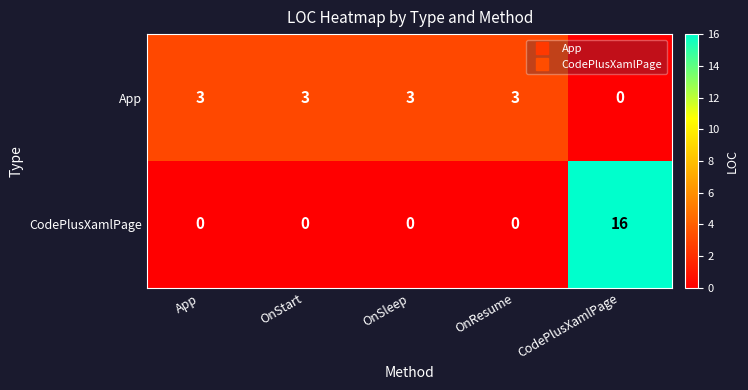

Reading left to right, transcribe all the data shown in this chart.

App: 3	3	3	3	0
CodePlusXamlPage: 0	0	0	0	16